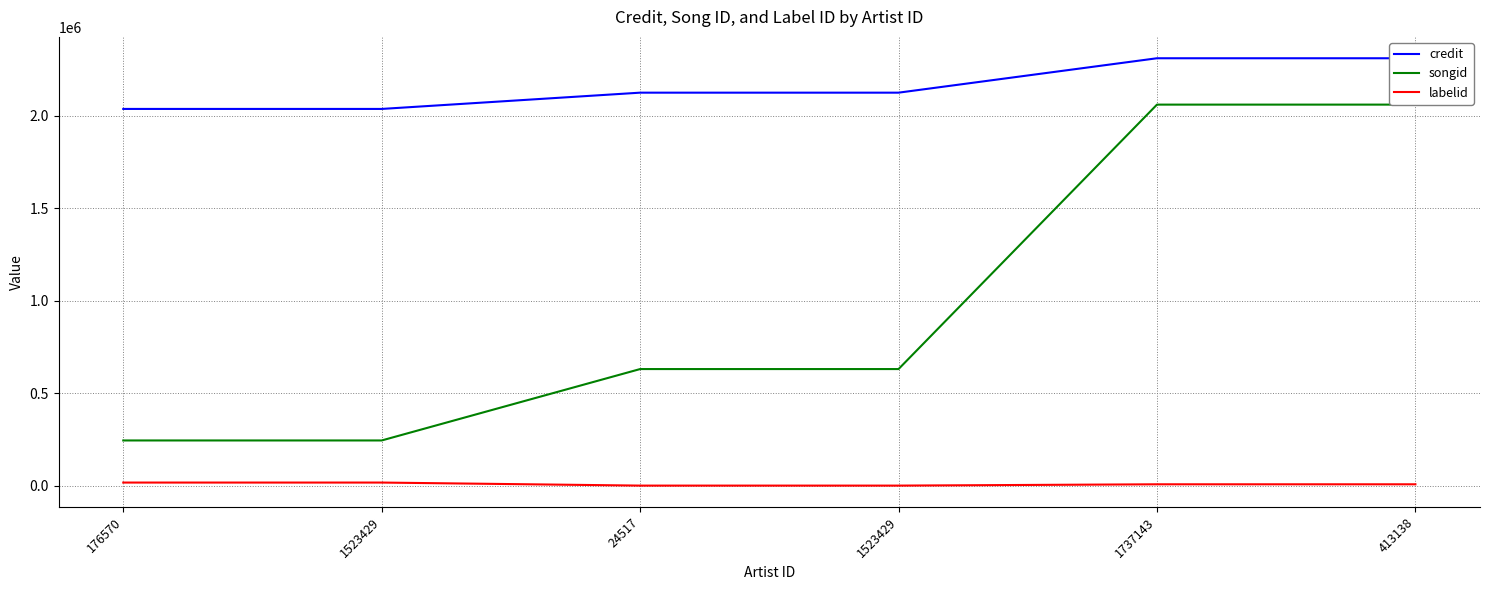

What is the difference between the labelid values at 24517 and 176570?

16455